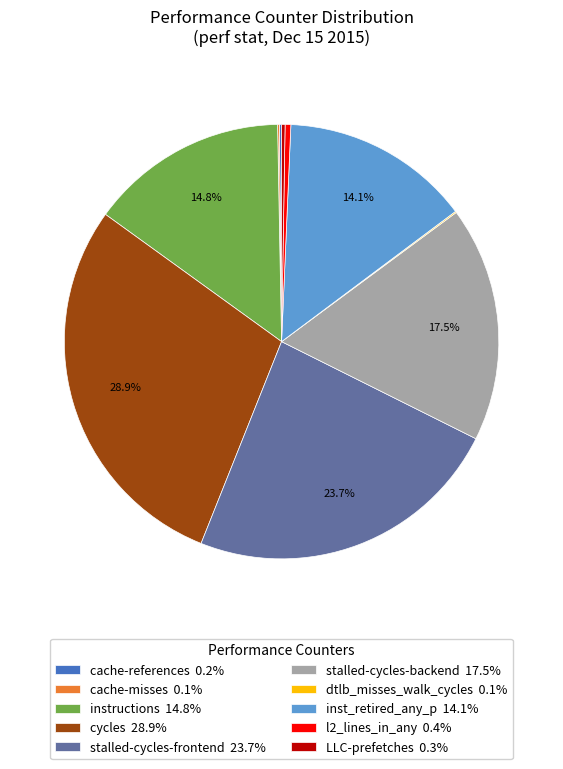

What is the total percentage of cycles 28.9% and inst_retired_any_p 14.1%?

43.0%